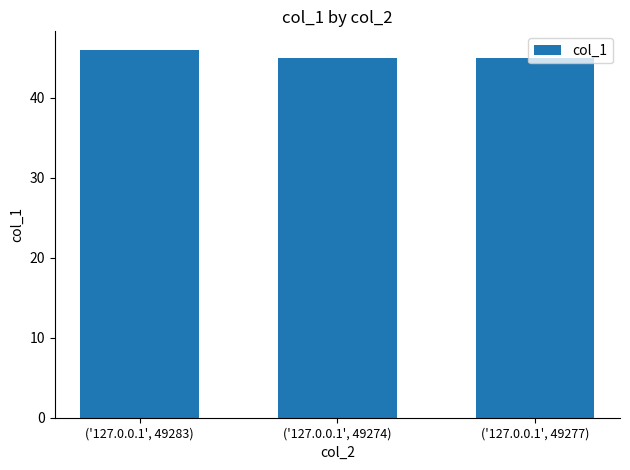

What is the label of the 3rd bar from the right?

('127.0.0.1', 49283)